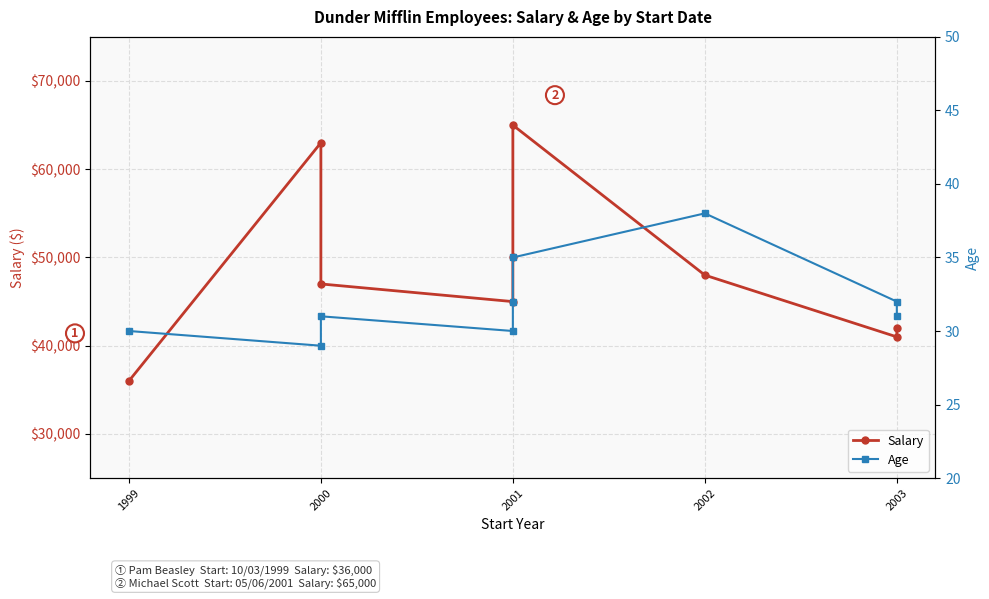

The value of Salary at 2003 is 9666. True or false?

False